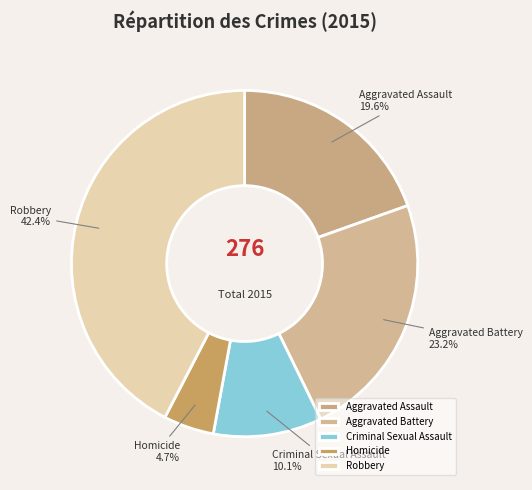

To the nearest percent, what is the difference between the largest and smallest slice percentages?

38%